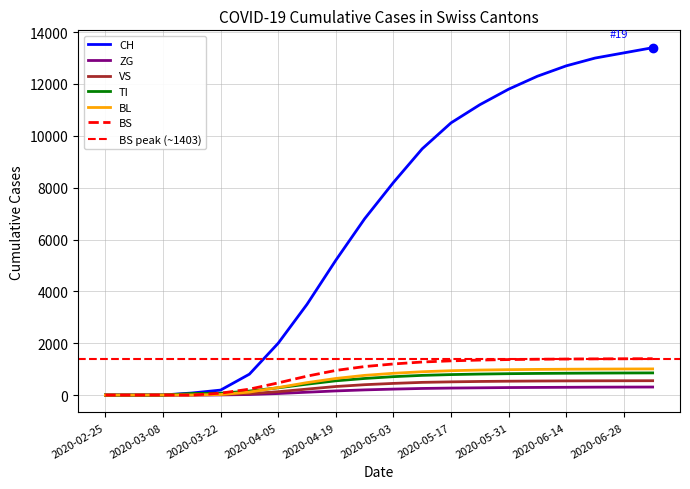

Which category has the highest value in the VS series?

2020-07-05